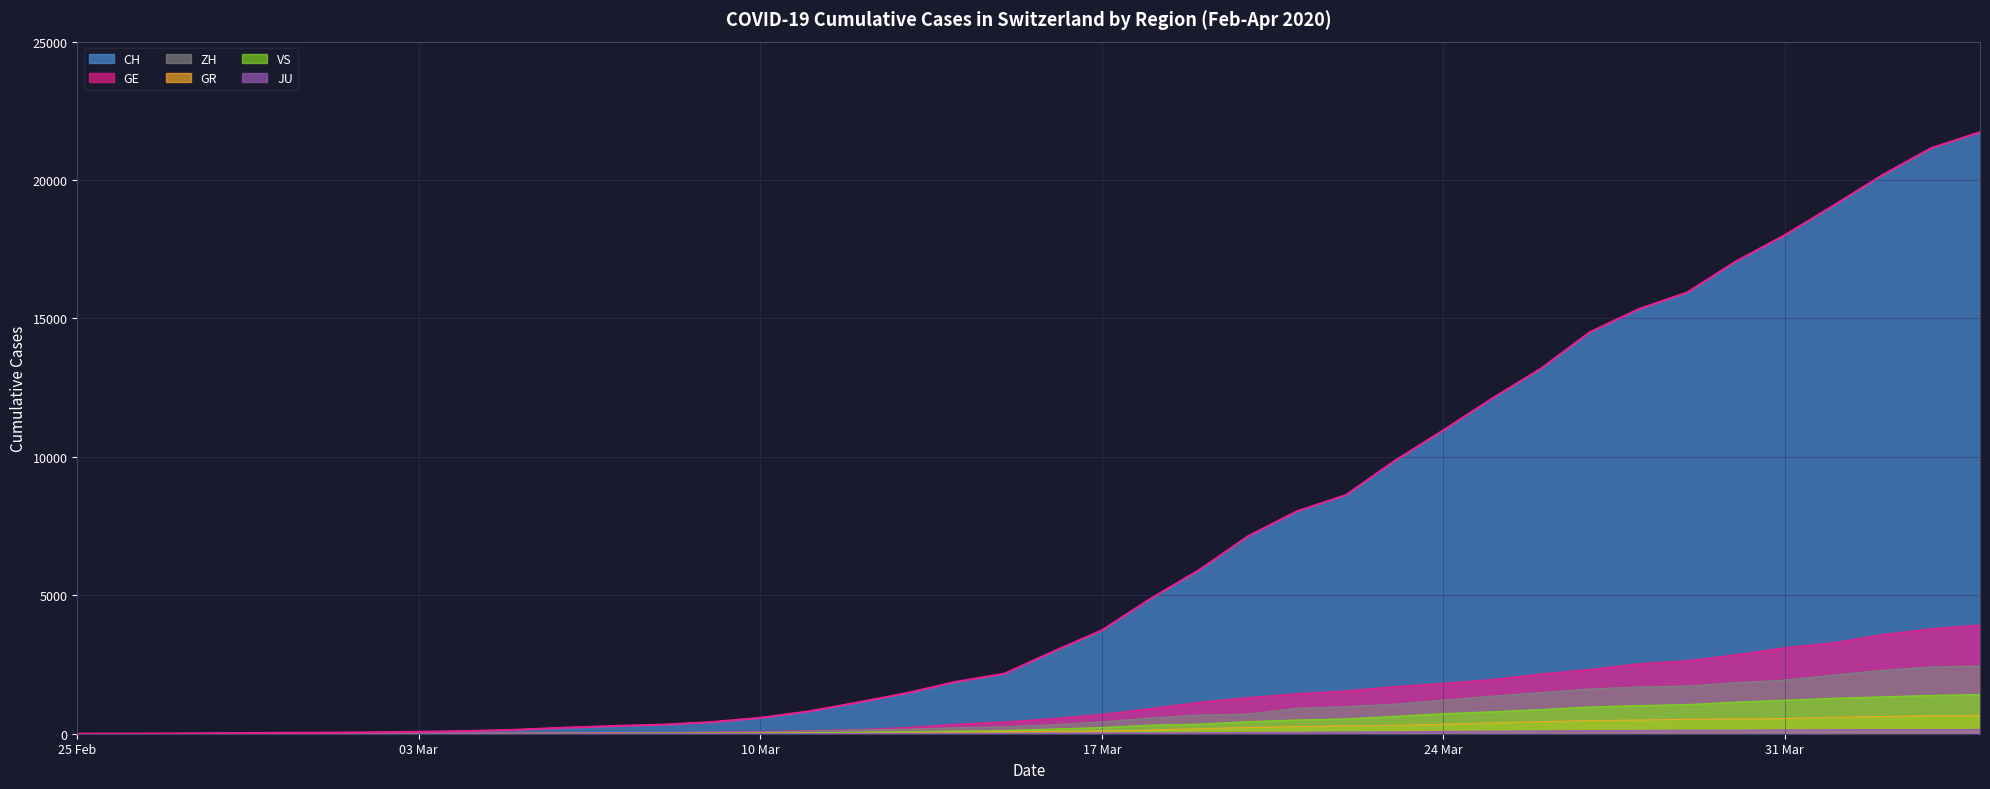

True or false: ZH and JU intersect in this chart.

False